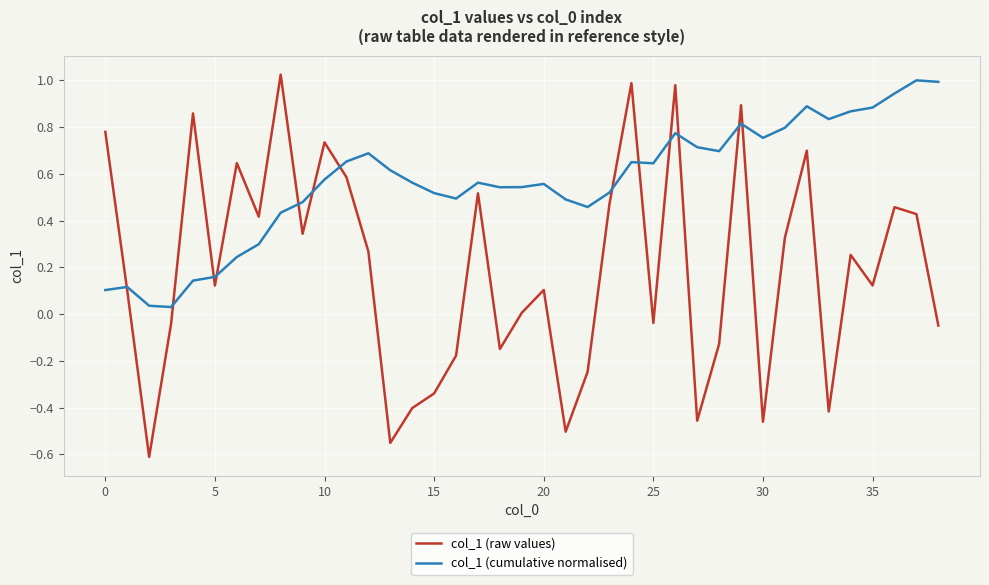

Which series has the largest total across all categories?

col_1 (cumulative normalised)